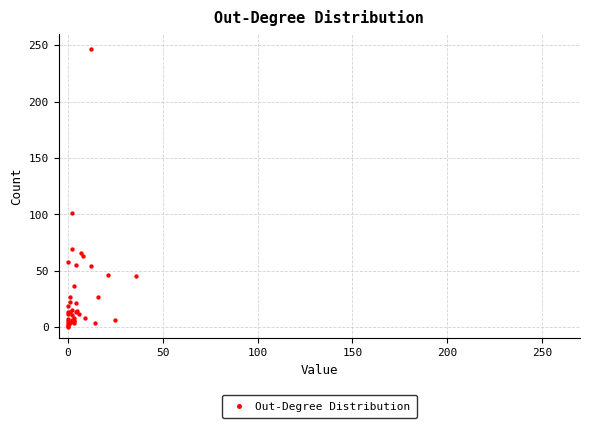

What Y value in the scatter plot is closest to 123?

101